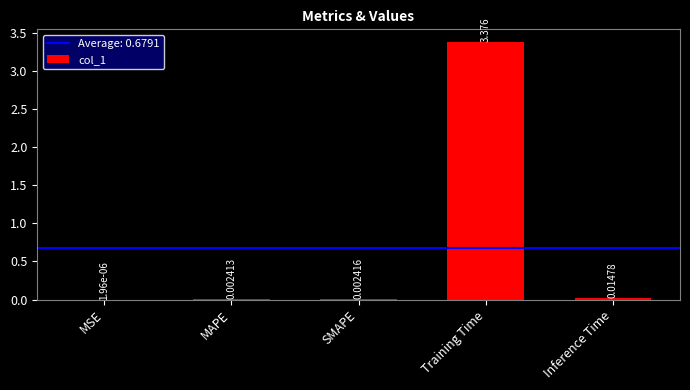

Which category has the highest value across all series?

Training Time